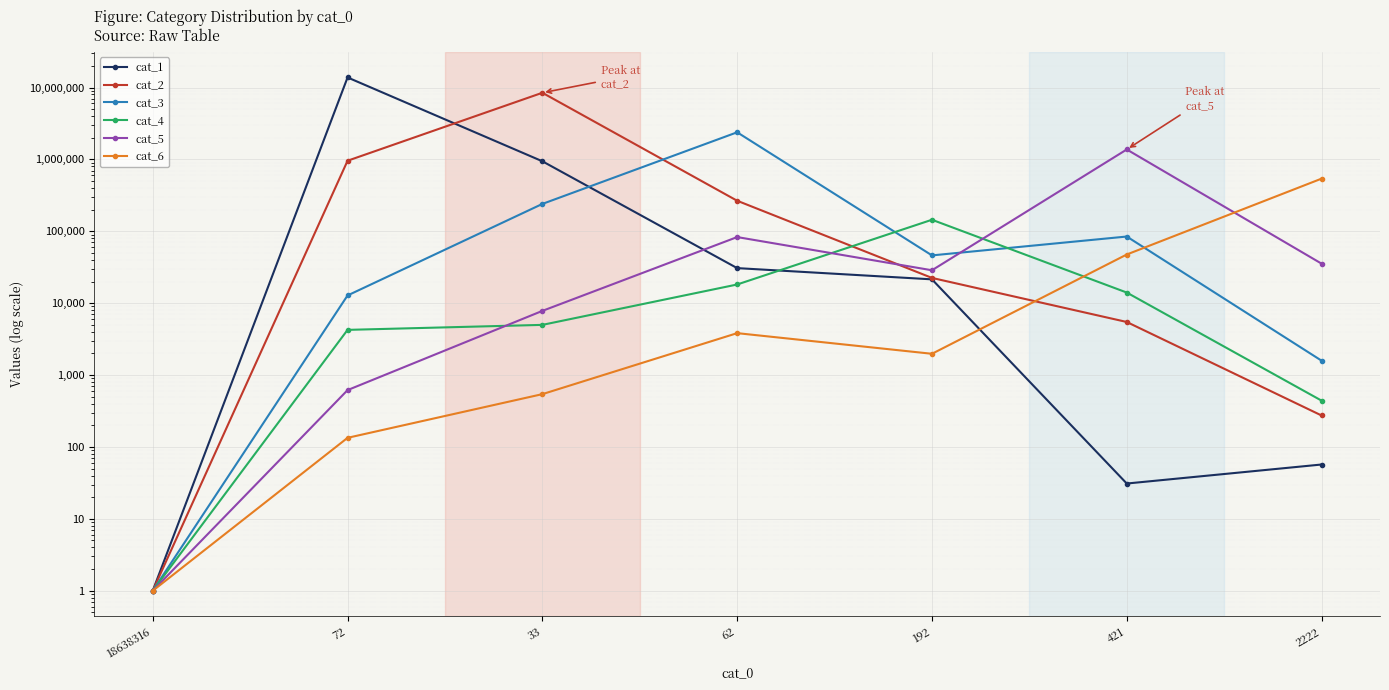

How many times do cat_6 and cat_3 cross each other?

1